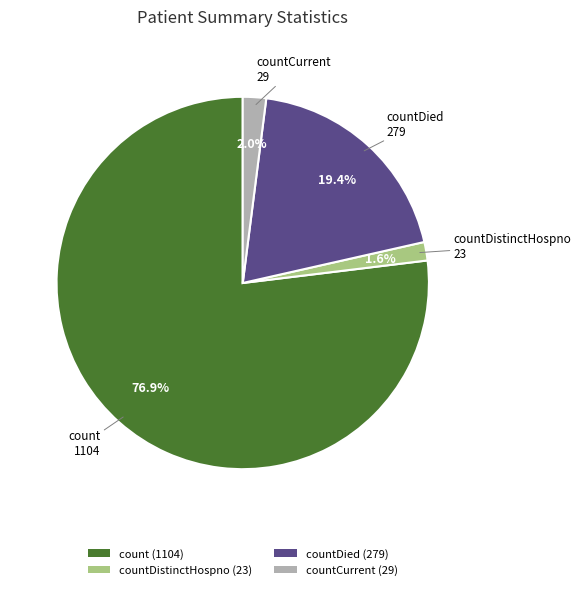

To the nearest percent, what is the average slice percentage?

25%